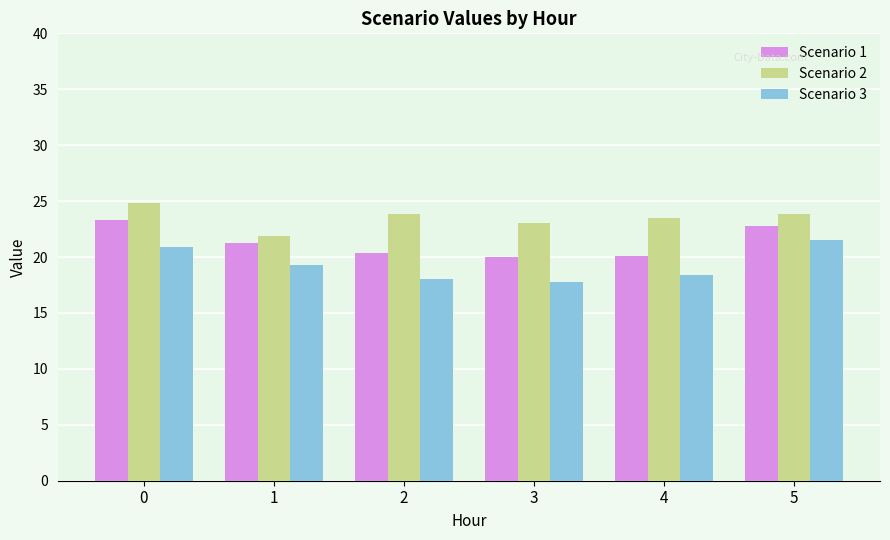

Which series has the largest total across all categories?

Scenario 2